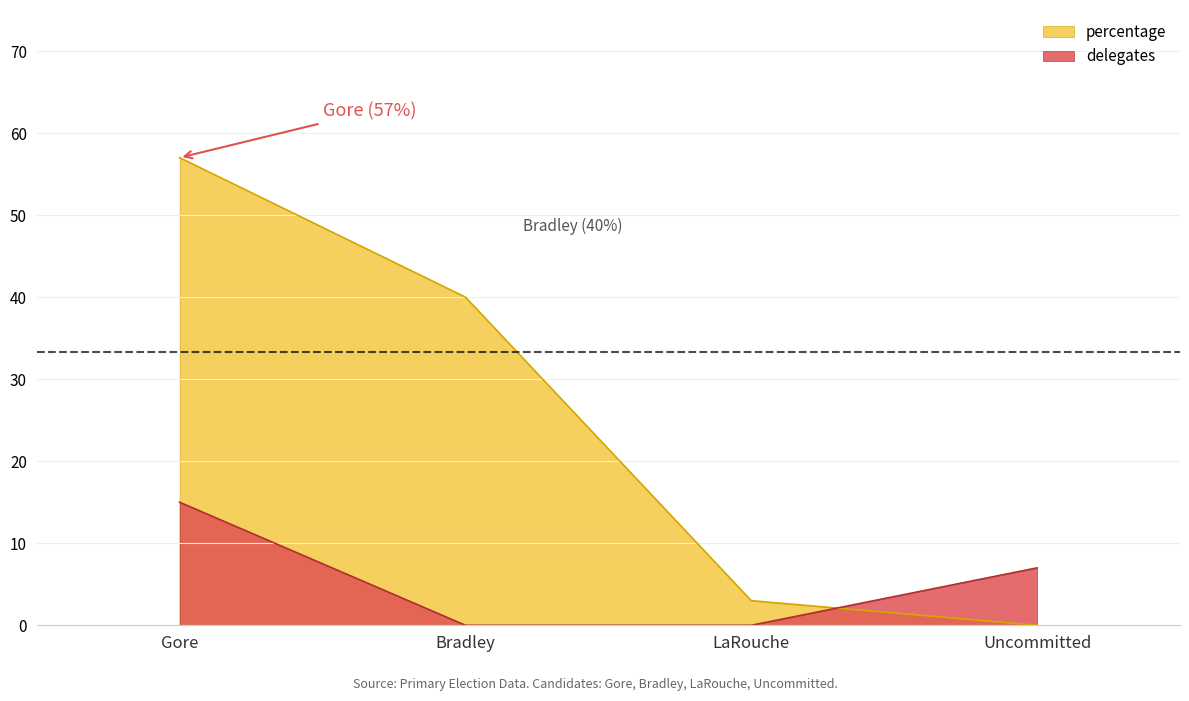

At how many categories does at least one series exceed 3?

3